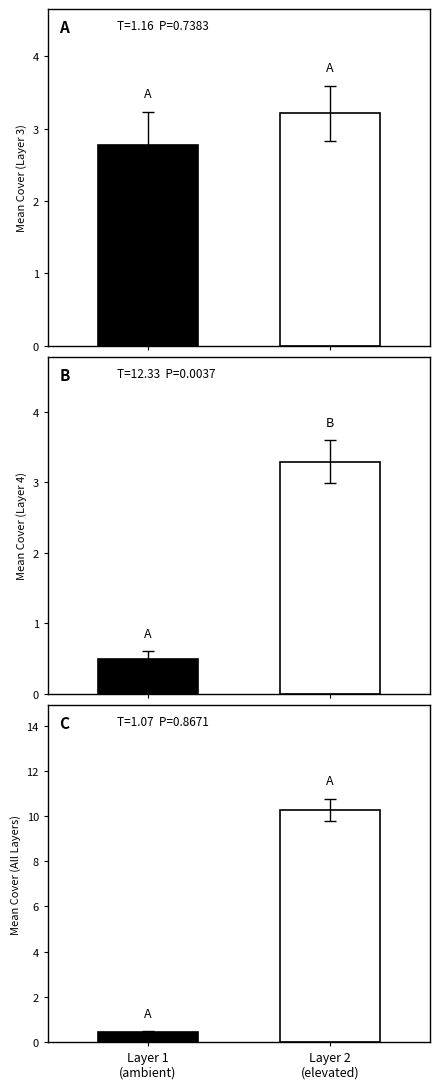

Which has a higher value, Layer 2
(elevated) or Layer 1
(ambient)?

Layer 2
(elevated)